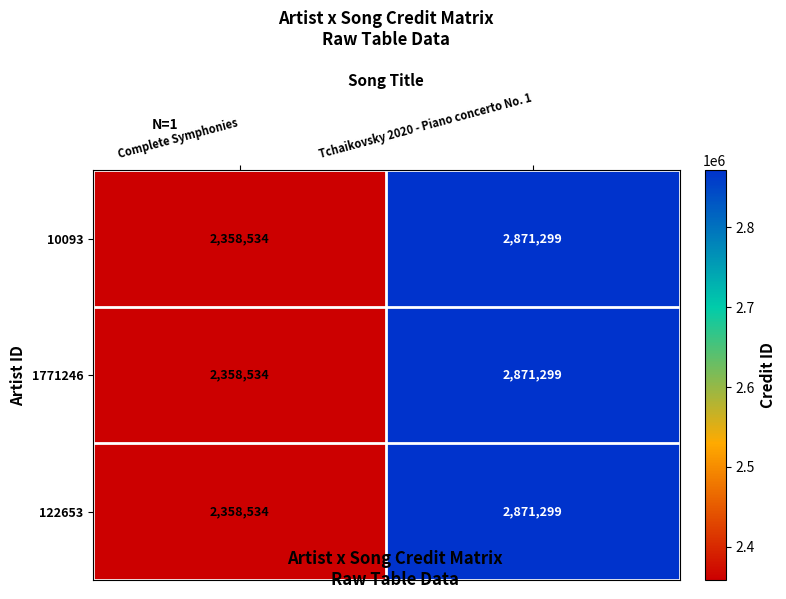

What is the highest value of the 10093 series?

2871299